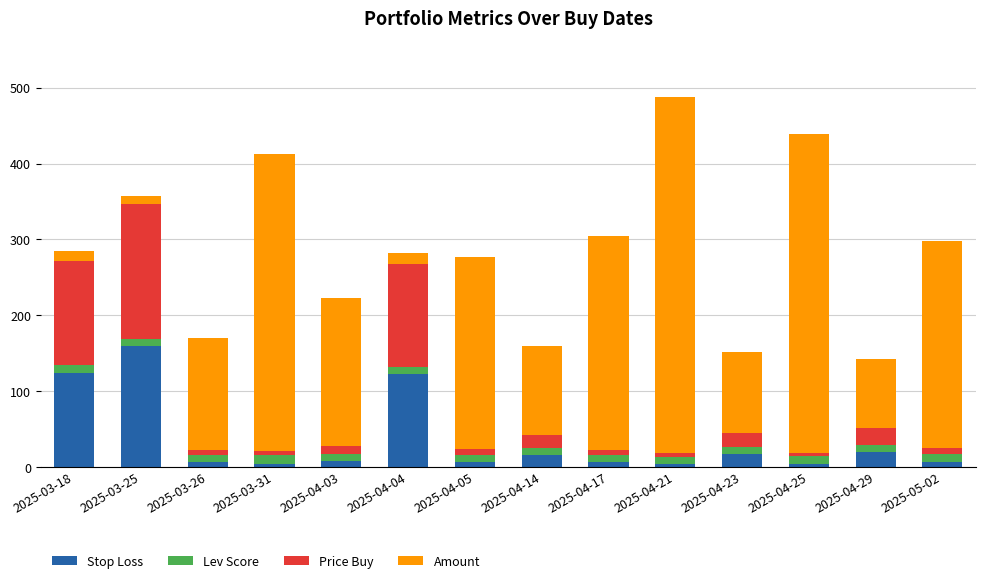

At which label does Stop Loss reach its peak?

2025-03-25